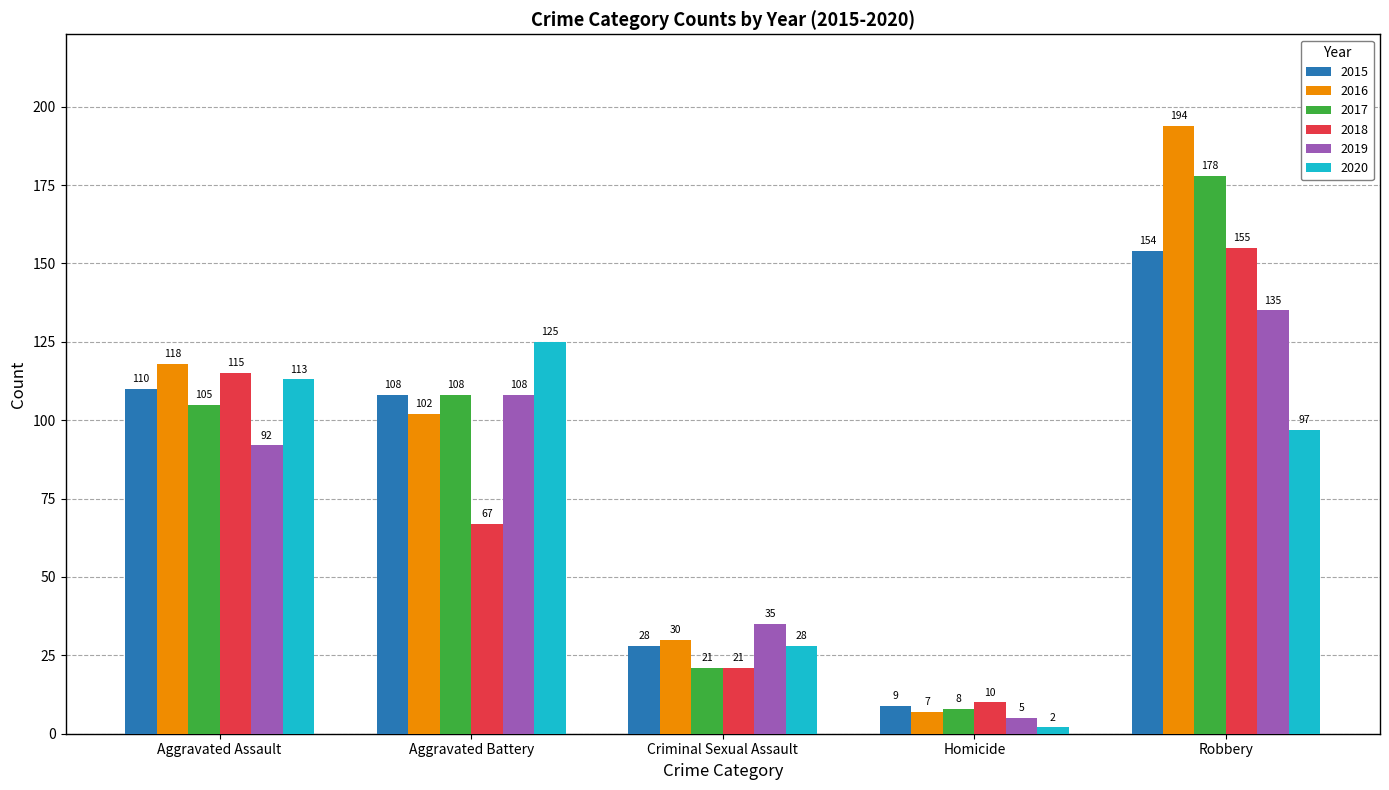

Reading left to right, what are all the values shown in this chart?

2015: 110	108	28	9	154
2016: 118	102	30	7	194
2017: 105	108	21	8	178
2018: 115	67	21	10	155
2019: 92	108	35	5	135
2020: 113	125	28	2	97